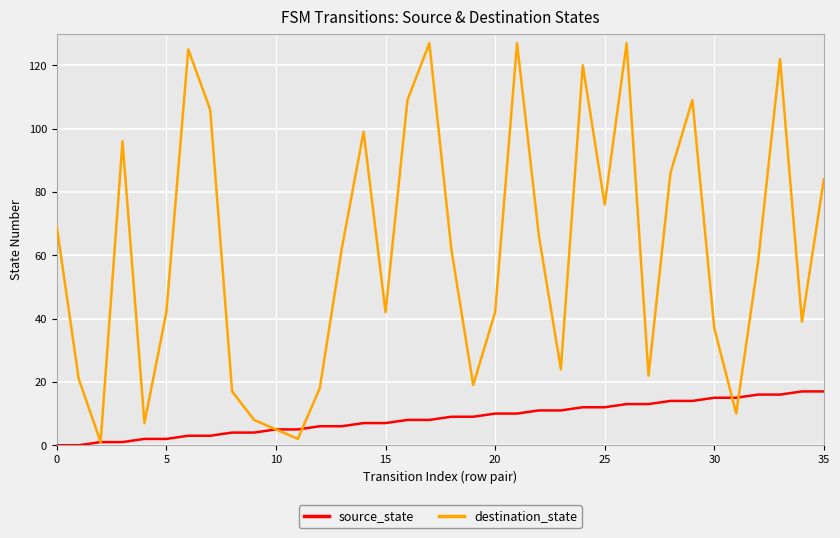

Which series has the largest range (max minus min)?

destination_state